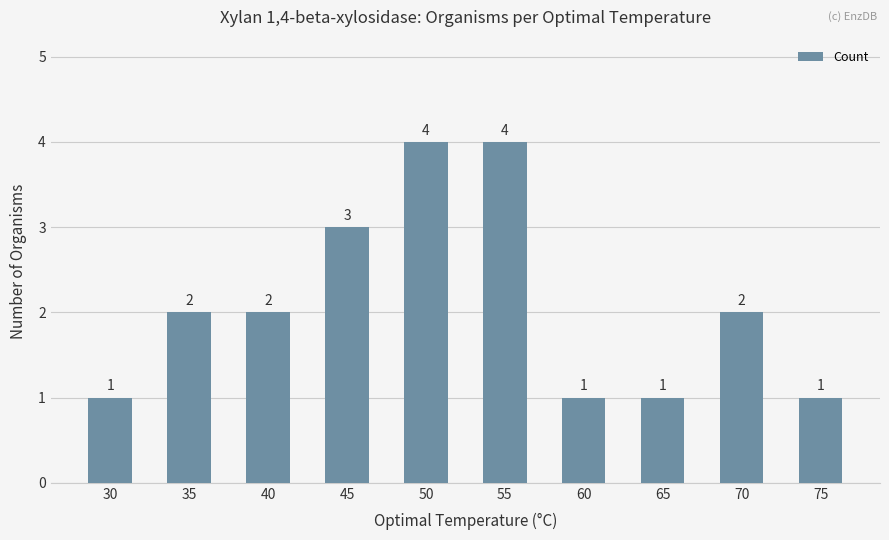

How many values are between 1 and 3?

8